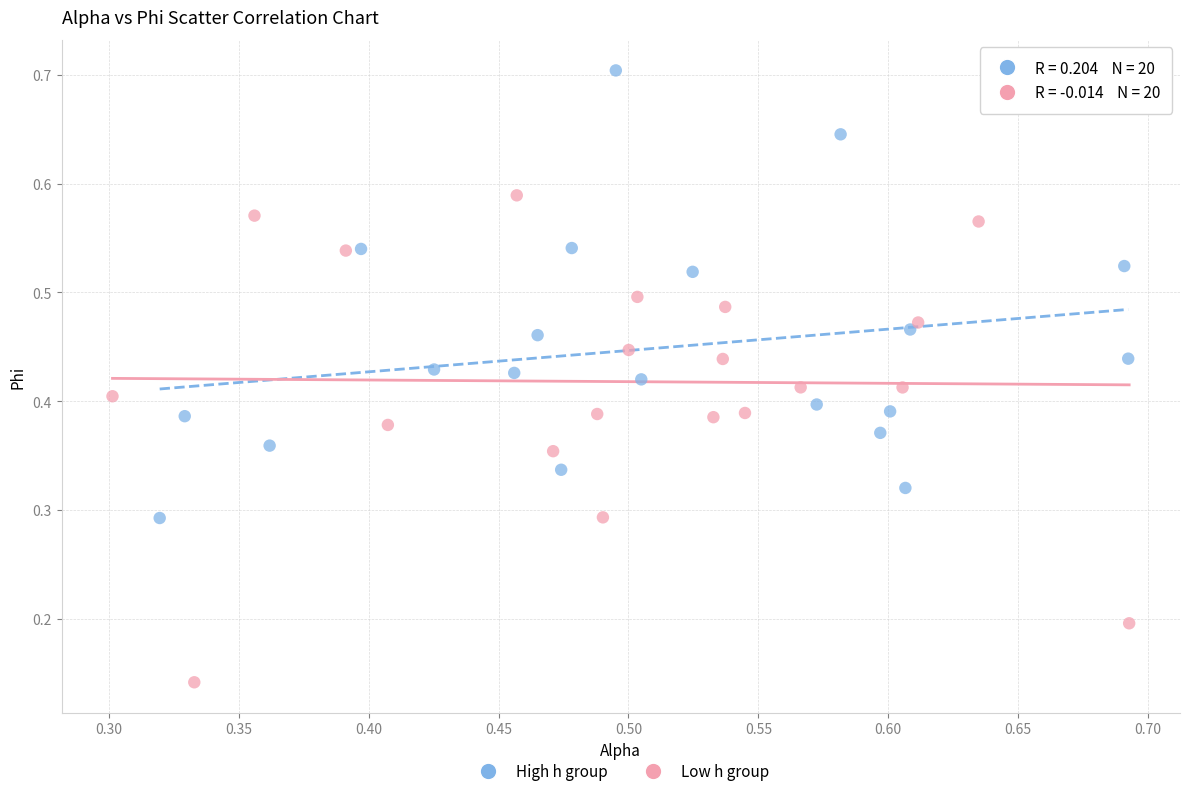

Which series reaches the minimum Y coordinate?

Low h group